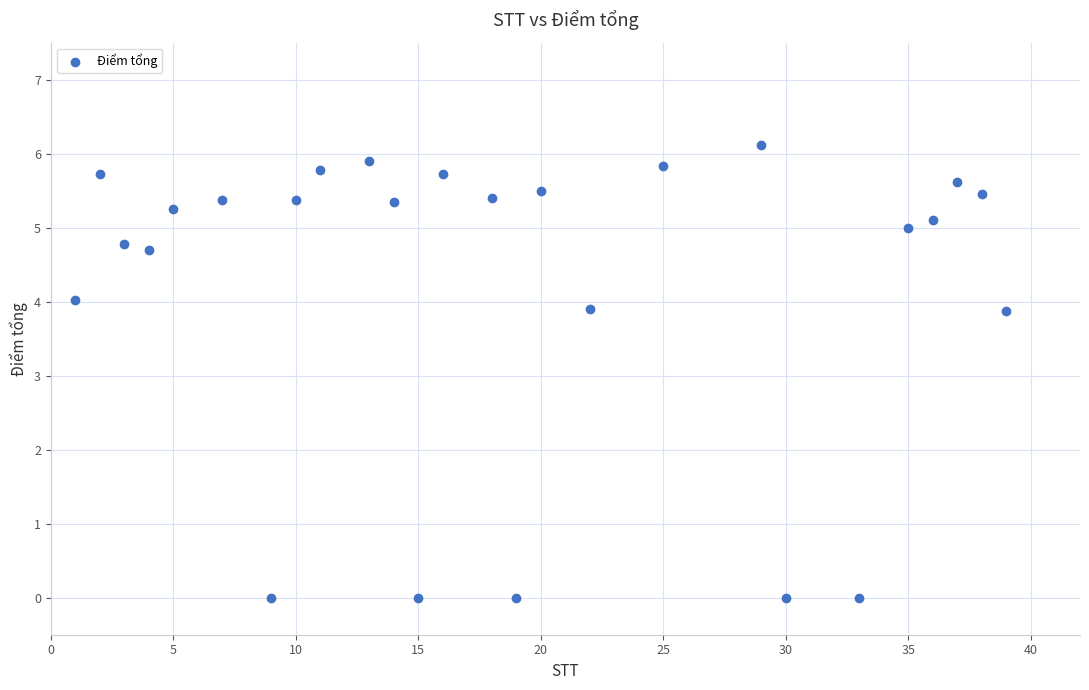

What is the range of X values (max minus min)?

38.0